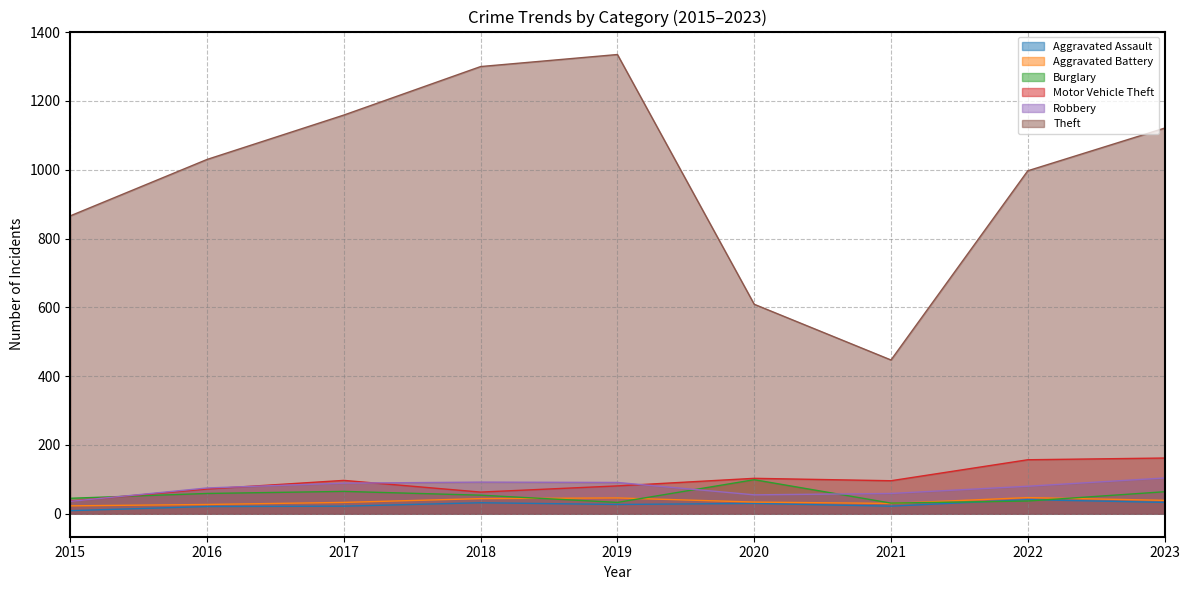

True or false: Robbery has more than 0 interior local peaks.

True